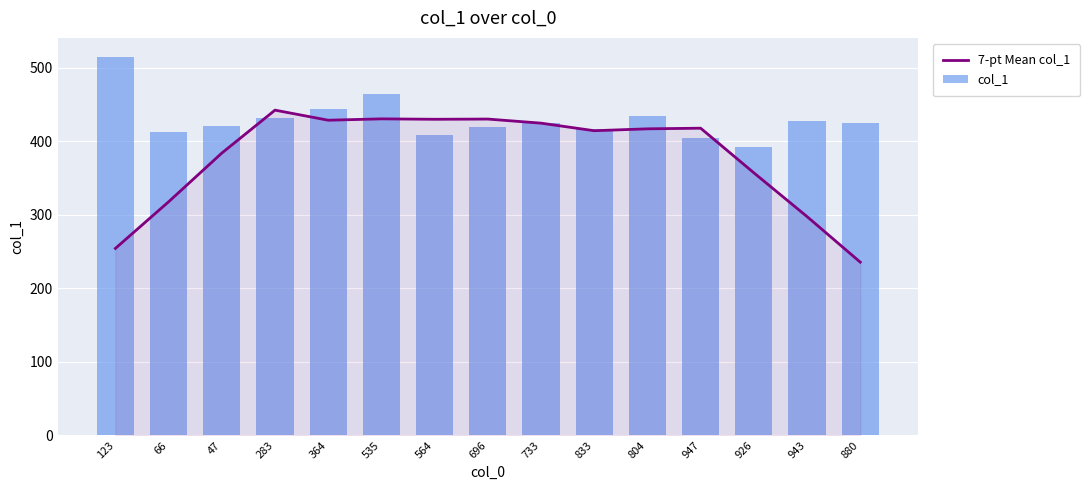

What is the approximate value of 7-pt Mean col_1 at 733?

424.7